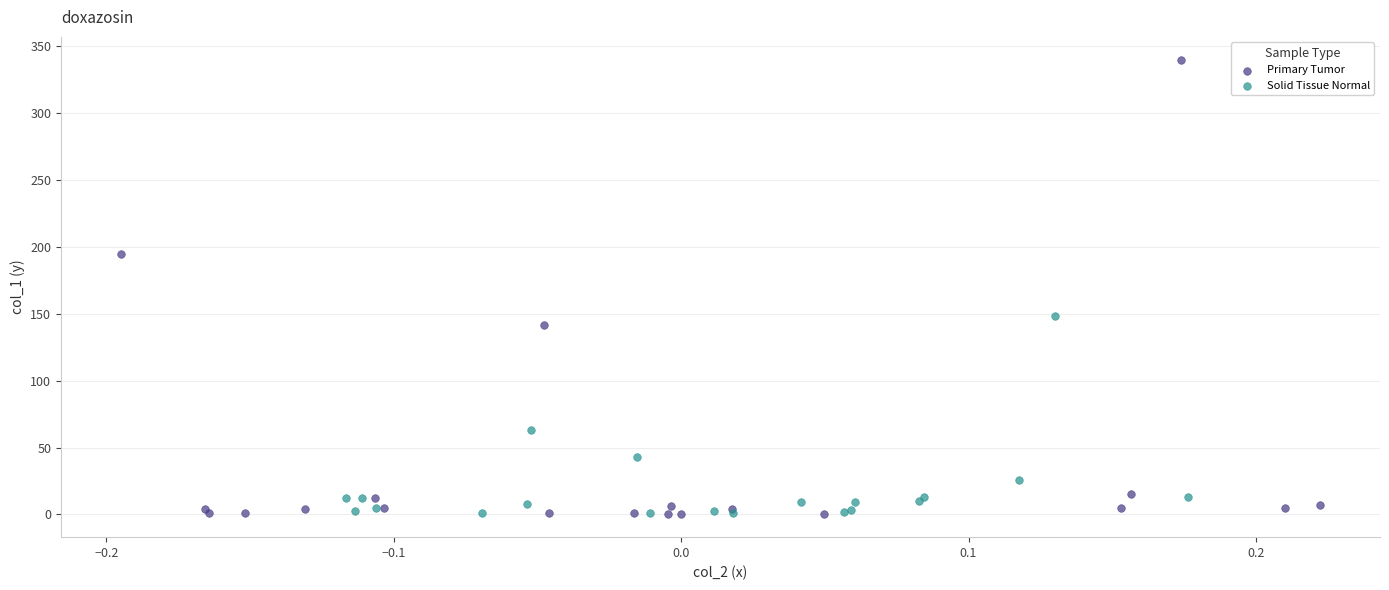

Which series contains the highest Y value?

Primary Tumor